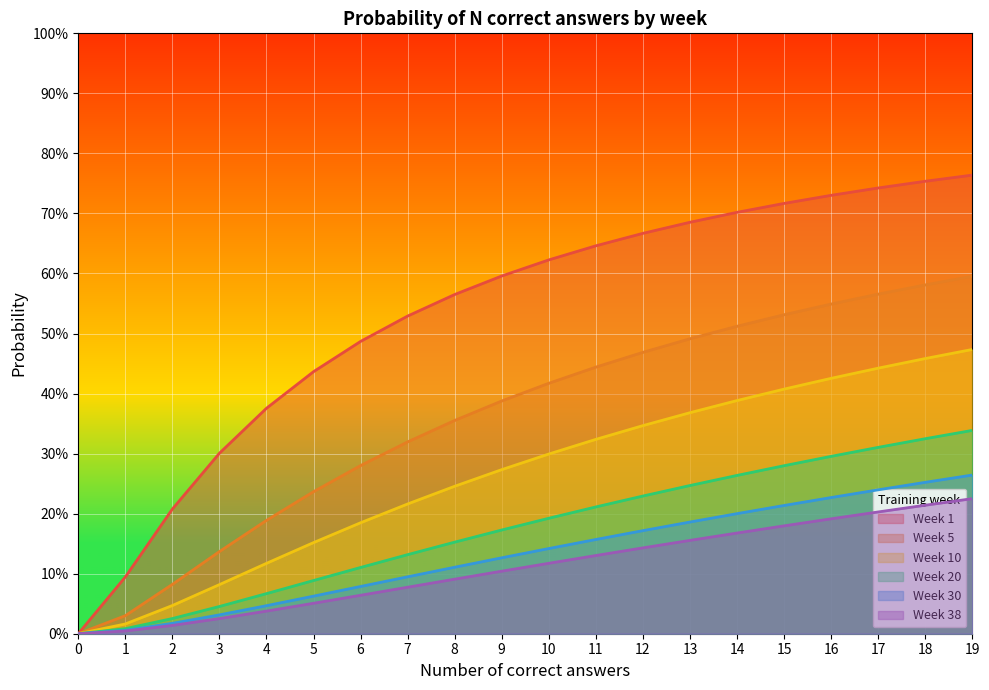

What is the spread (max minus min) of values at 18?

0.5